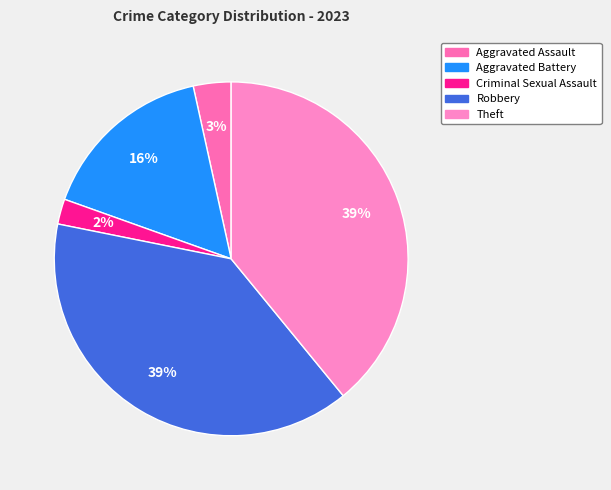

To the nearest percent, what is the combined percentage of Robbery and Criminal Sexual Assault?

41%